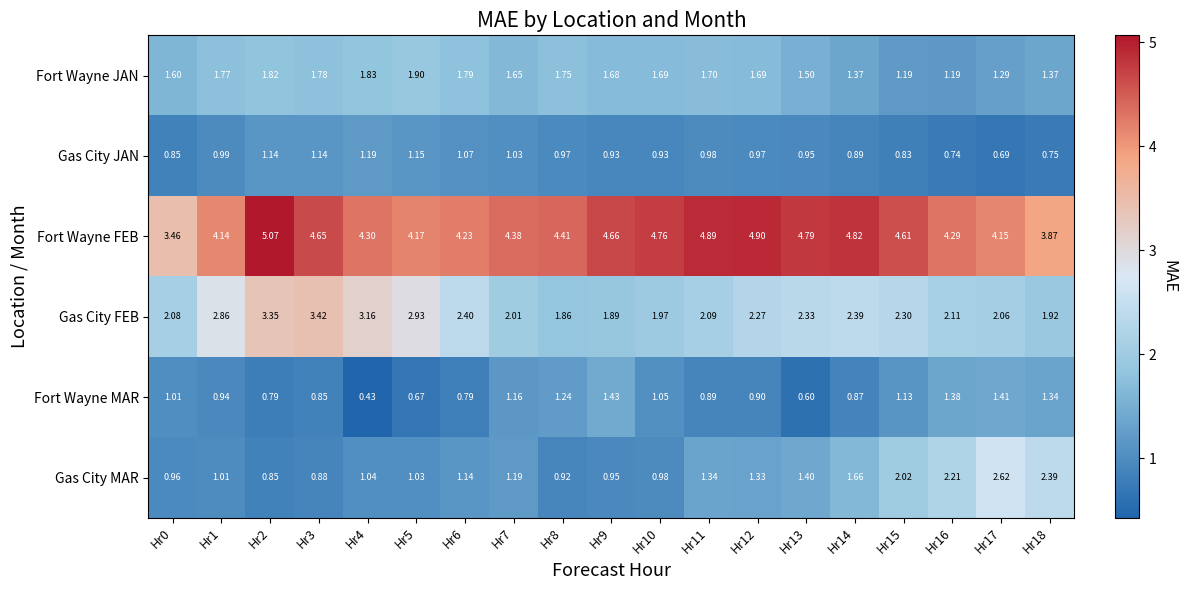

Count the number of categories in the chart.

19